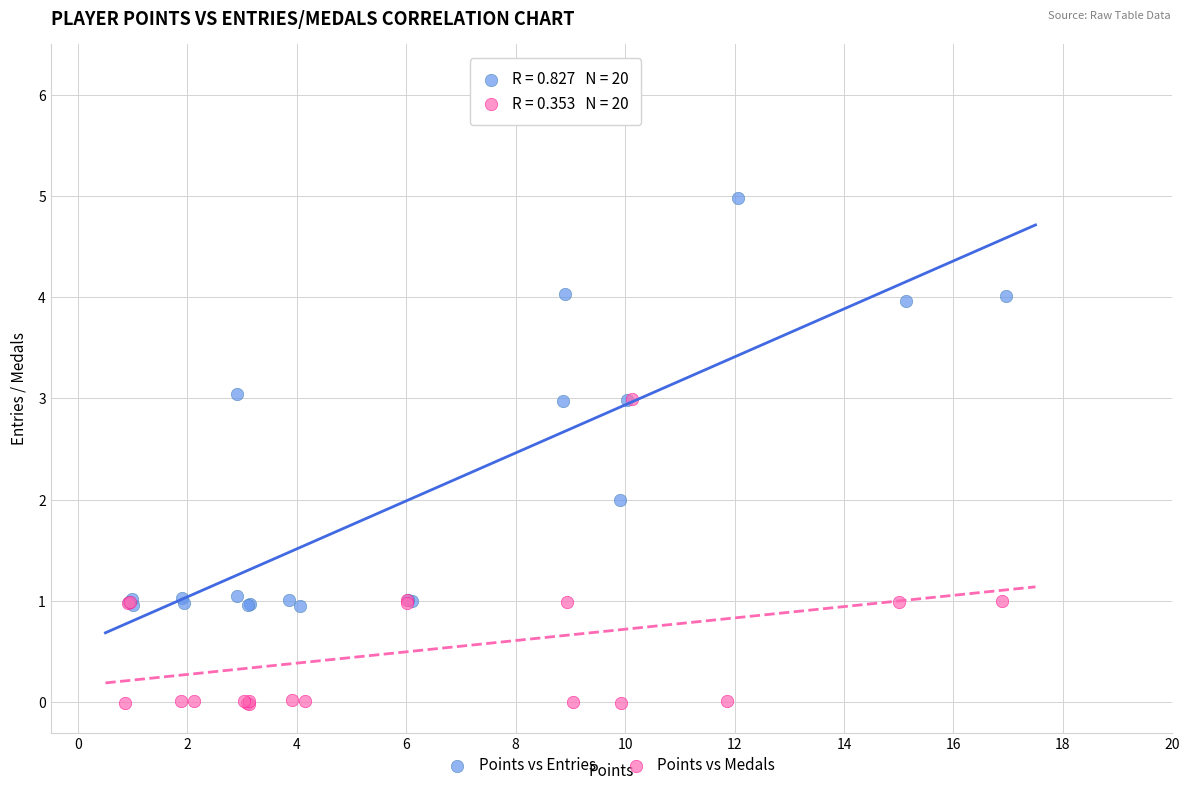

Which series has the largest Y range (max minus min)?

Points vs Entries